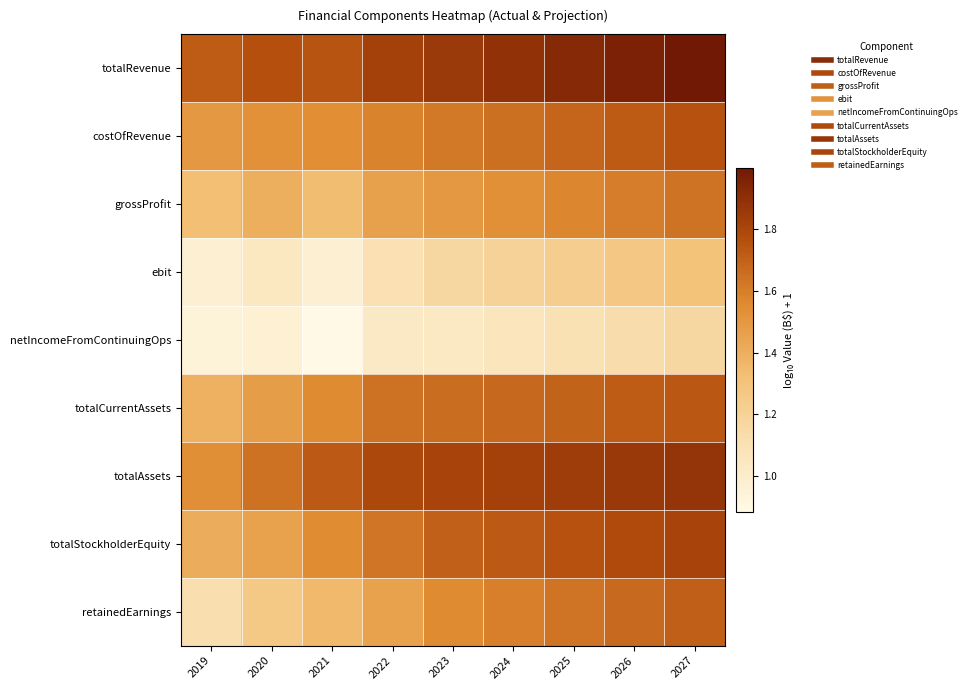

Reading left to right, transcribe all the data shown in this chart.

totalRevenue: 2019=1.7	2020=1.8	2021=1.7	2022=1.8	2023=1.9	2024=1.9	2025=1.9	2026=2.0	2027=2.0
costOfRevenue: 2019=1.5	2020=1.5	2021=1.5	2022=1.6	2023=1.6	2024=1.7	2025=1.7	2026=1.7	2027=1.8
grossProfit: 2019=1.3	2020=1.4	2021=1.3	2022=1.5	2023=1.5	2024=1.5	2025=1.6	2026=1.6	2027=1.6
ebit: 2019=1.0	2020=1.0	2021=1.0	2022=1.1	2023=1.2	2024=1.2	2025=1.2	2026=1.3	2027=1.3
netIncomeFromContinuingOps: 2019=0.9	2020=1.0	2021=0.9	2022=1.0	2023=1.0	2024=1.1	2025=1.1	2026=1.1	2027=1.2
totalCurrentAssets: 2019=1.4	2020=1.5	2021=1.6	2022=1.6	2023=1.7	2024=1.7	2025=1.7	2026=1.7	2027=1.7
totalAssets: 2019=1.5	2020=1.6	2021=1.7	2022=1.8	2023=1.8	2024=1.8	2025=1.8	2026=1.9	2027=1.9
totalStockholderEquity: 2019=1.4	2020=1.5	2021=1.6	2022=1.6	2023=1.7	2024=1.7	2025=1.8	2026=1.8	2027=1.8
retainedEarnings: 2019=1.1	2020=1.3	2021=1.4	2022=1.5	2023=1.6	2024=1.6	2025=1.6	2026=1.7	2027=1.7